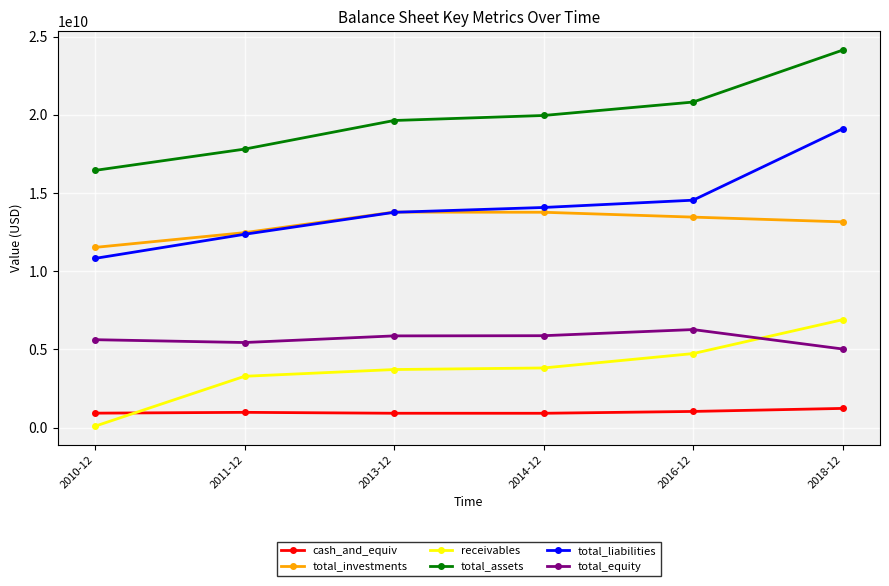

Between which two adjacent categories do receivables and total_equity first intersect?

2016-12 and 2018-12